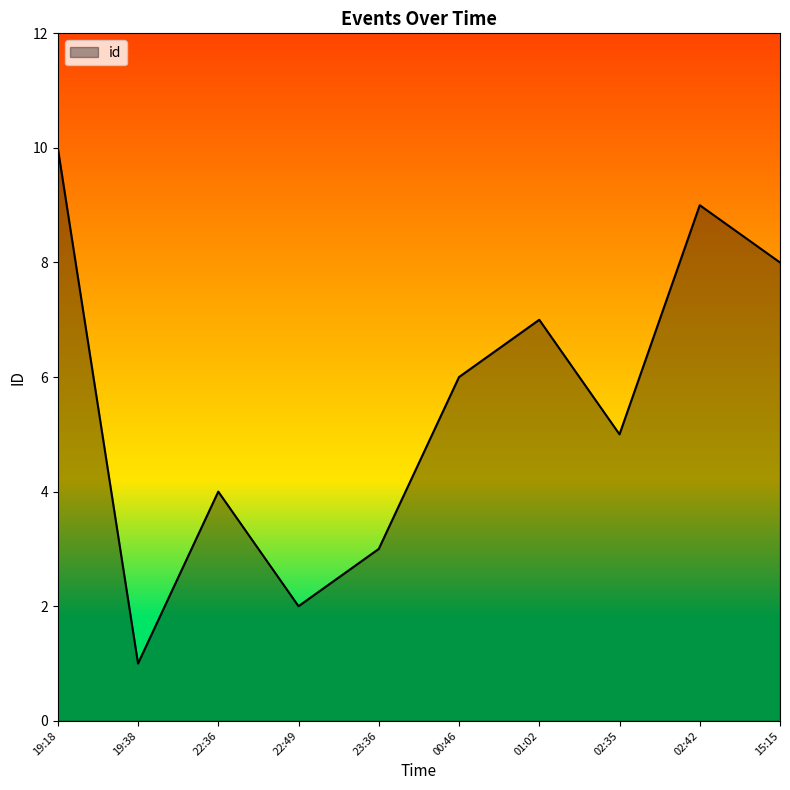

Approximately how many times larger is the value at 19:18 compared to 02:35?

2.0